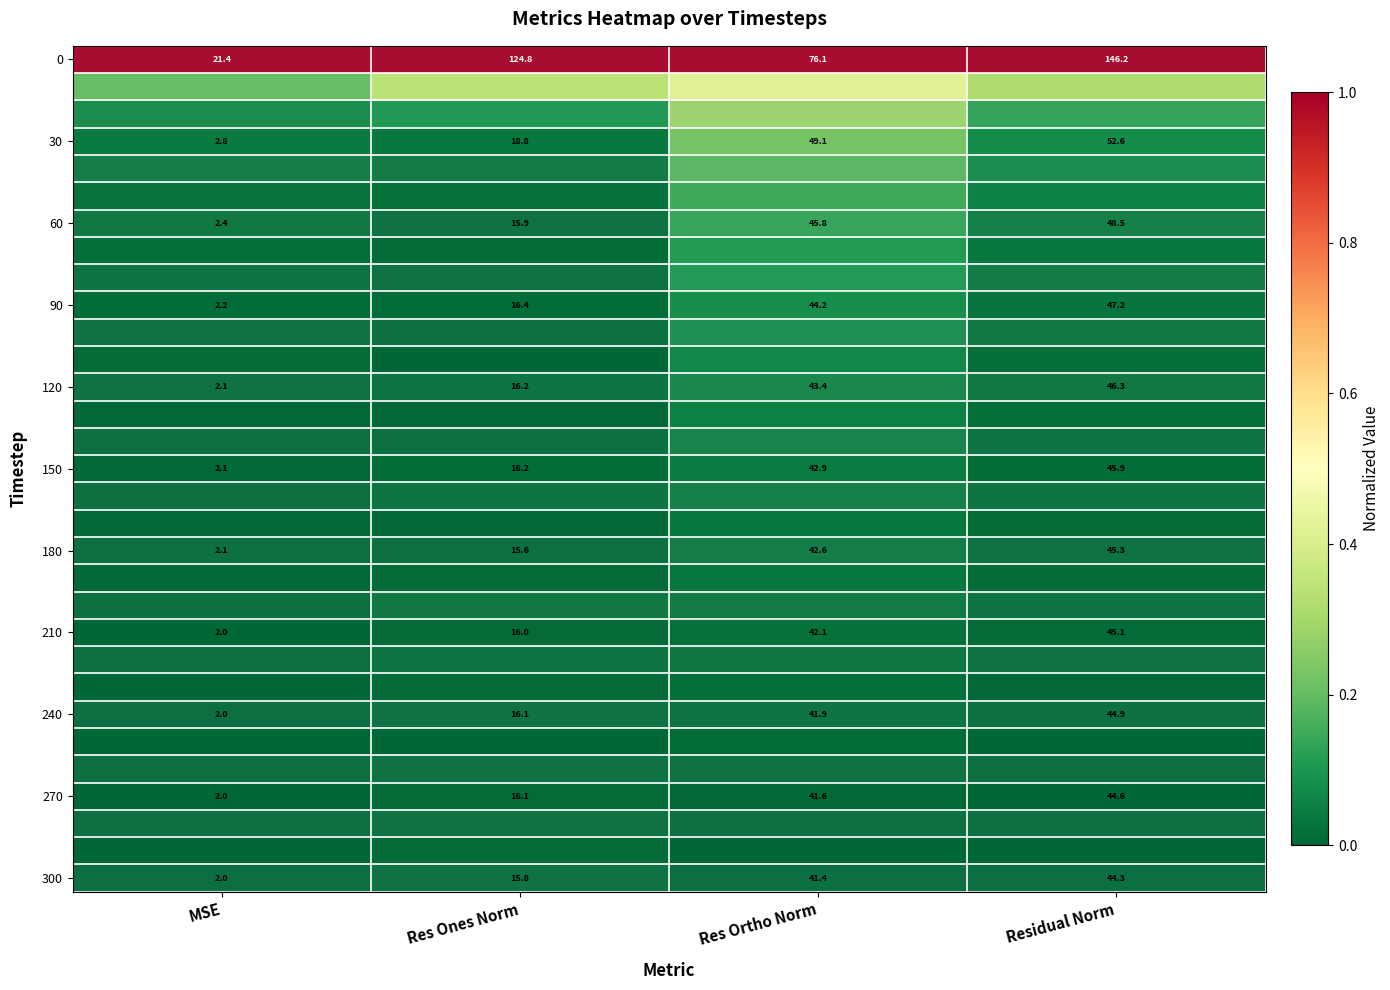

List the labels in order of 180 value, largest first.

Residual Norm, Res Ortho Norm, Res Ones Norm, MSE